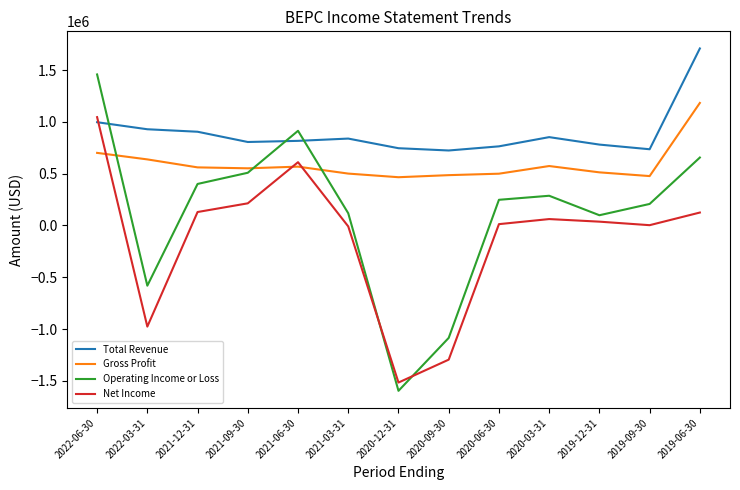

What is the smallest value displayed?

-1596000